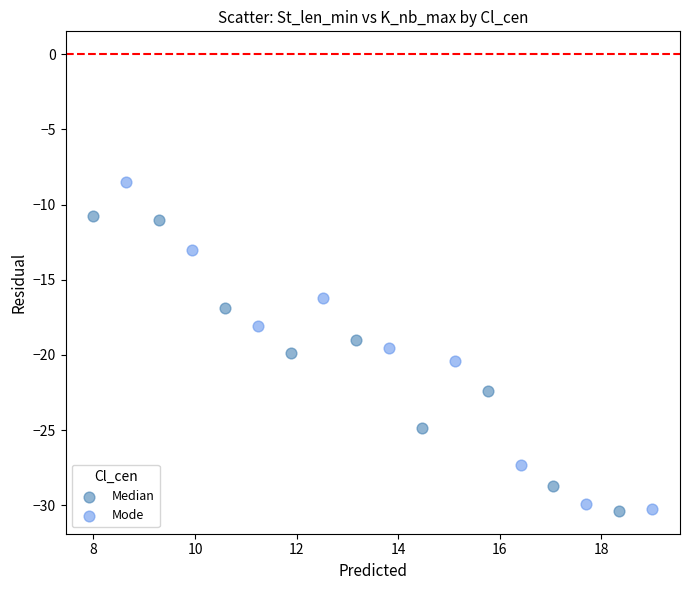

Which series has the widest spread of Y values?

Mode